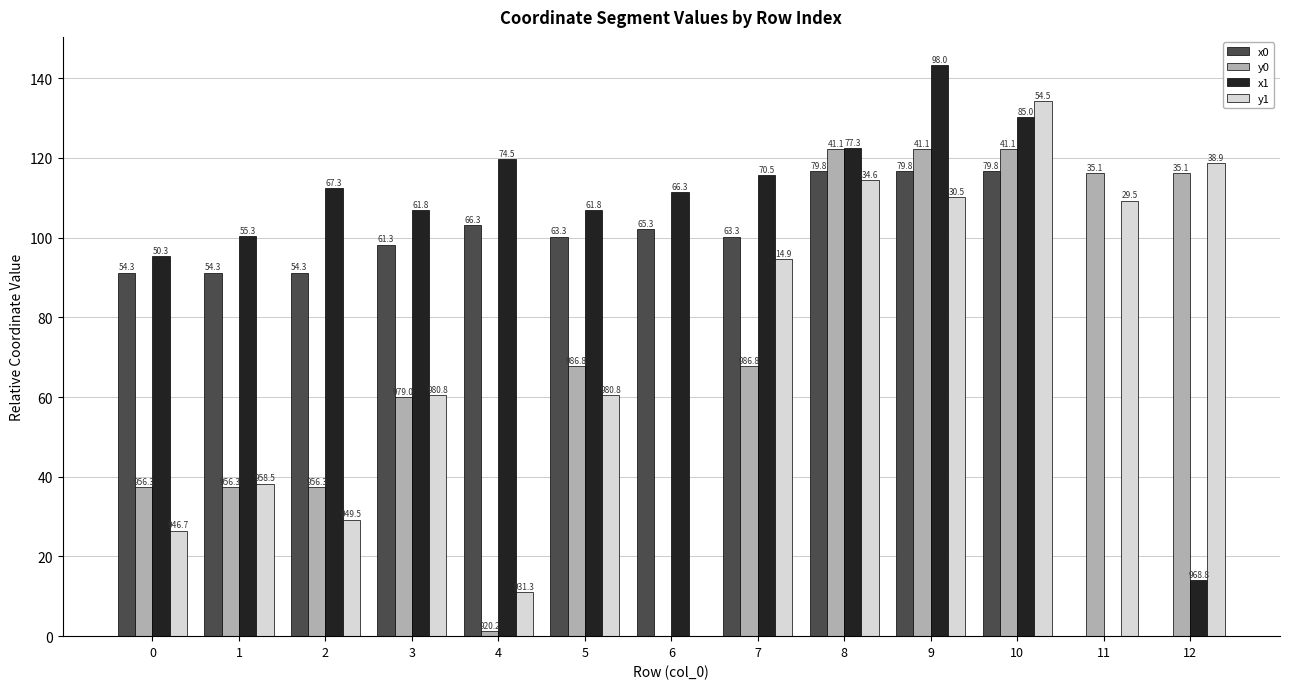

What are all the series names shown in the legend?

x0, y0, x1, y1